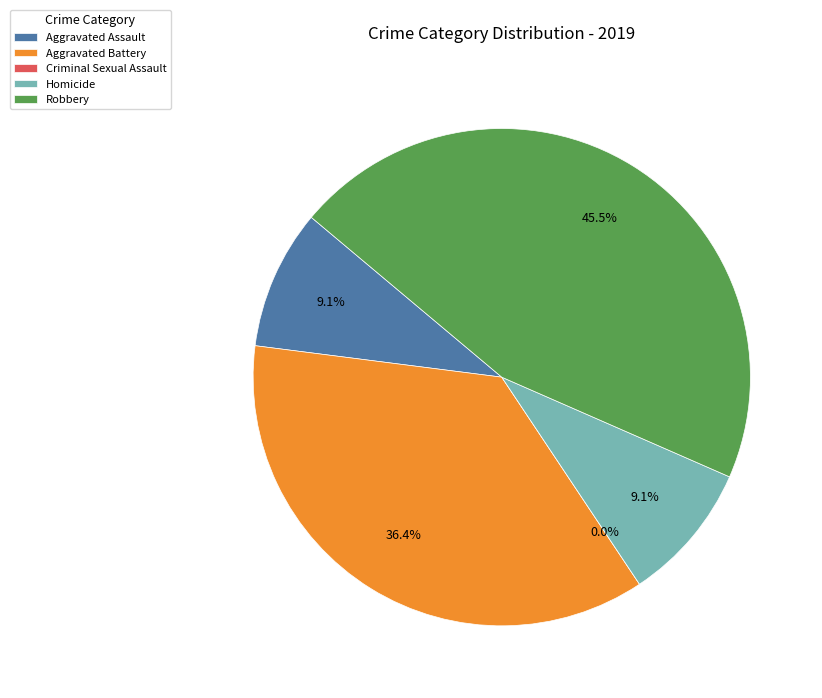

What is the largest slice in the pie chart?

Robbery